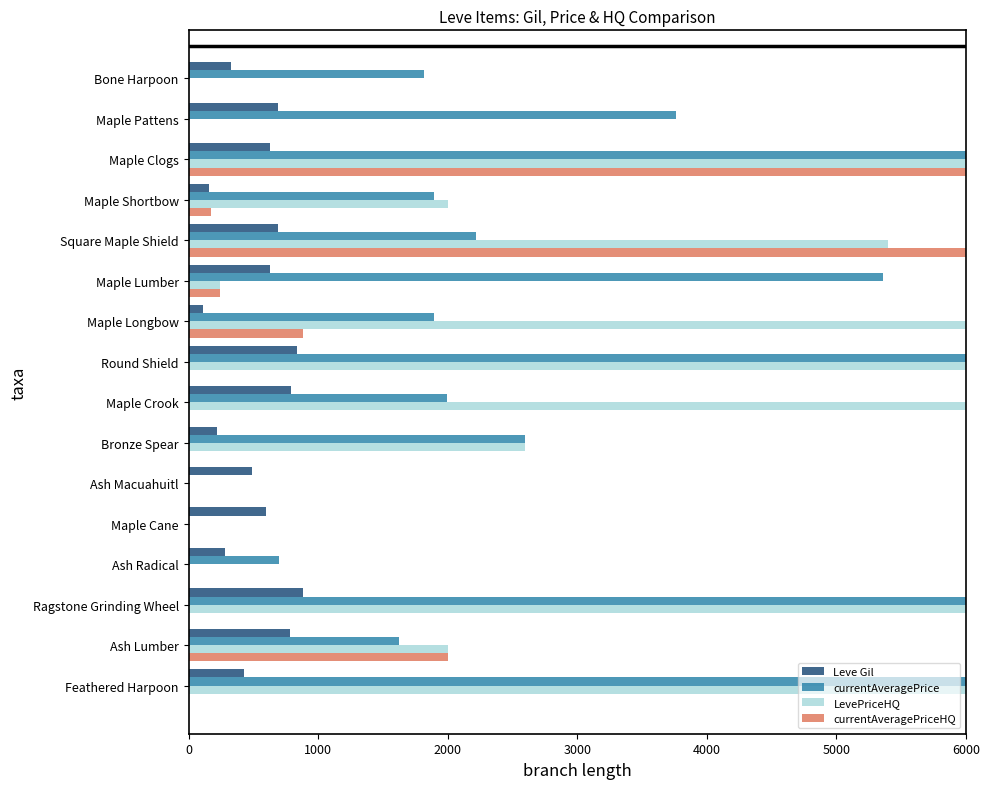

What is the total value across all series at Ragstone Grinding Wheel?

12880